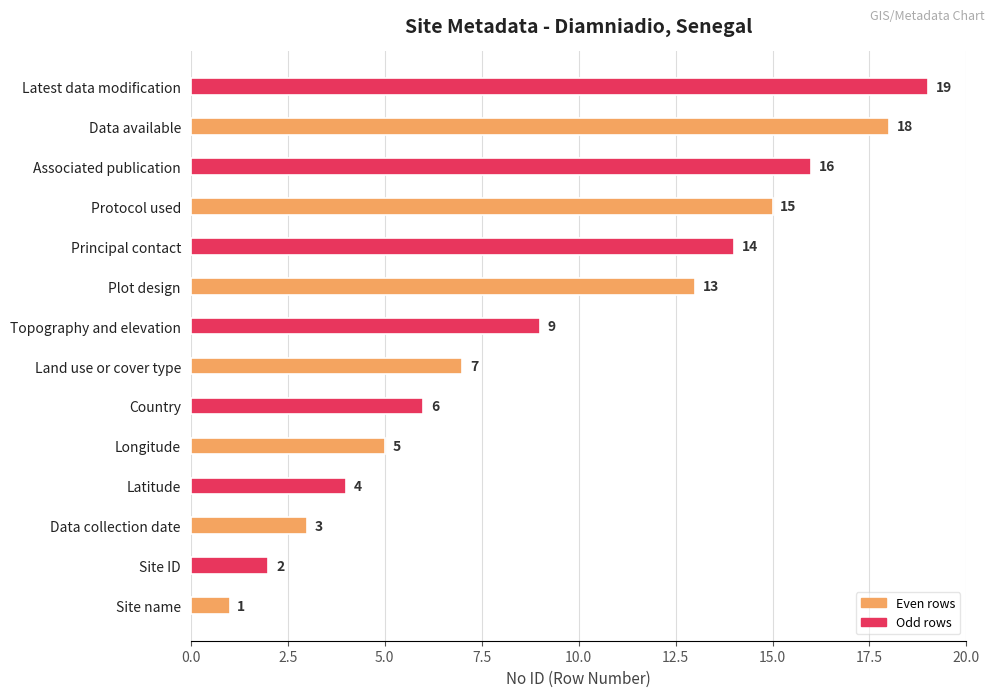

What is the difference between the second highest and second lowest values?

16